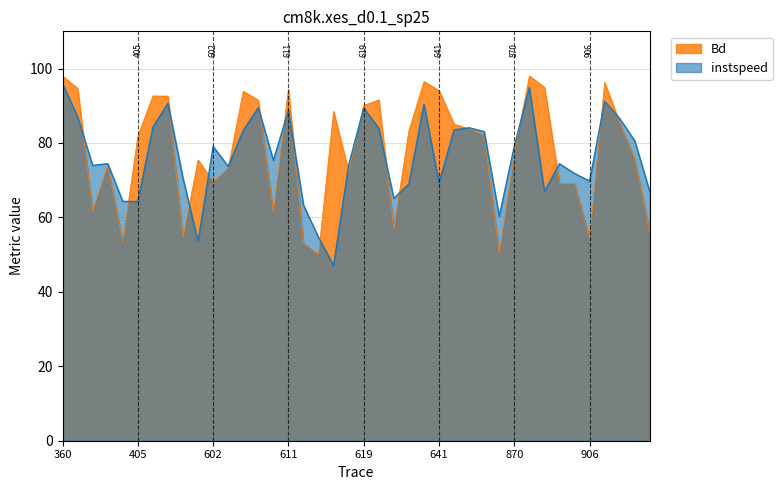

What is the difference between the instspeed values at 360.0 and 2378.0?

15.4